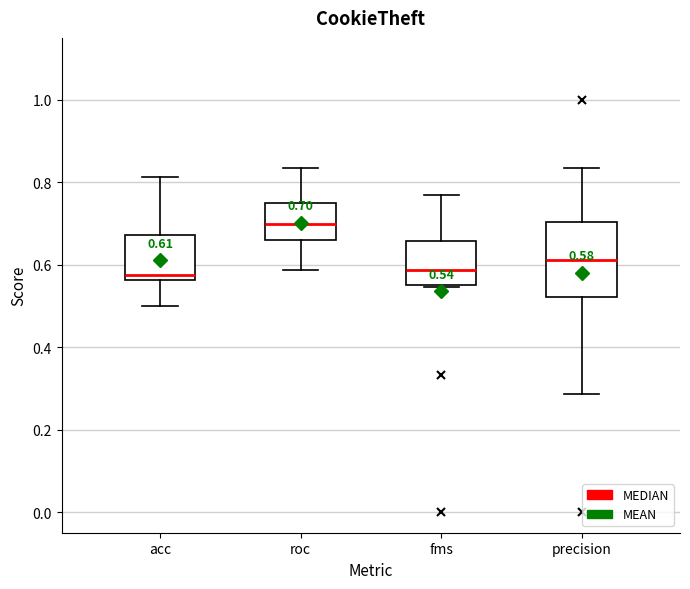

Which box's median line is the highest?

roc